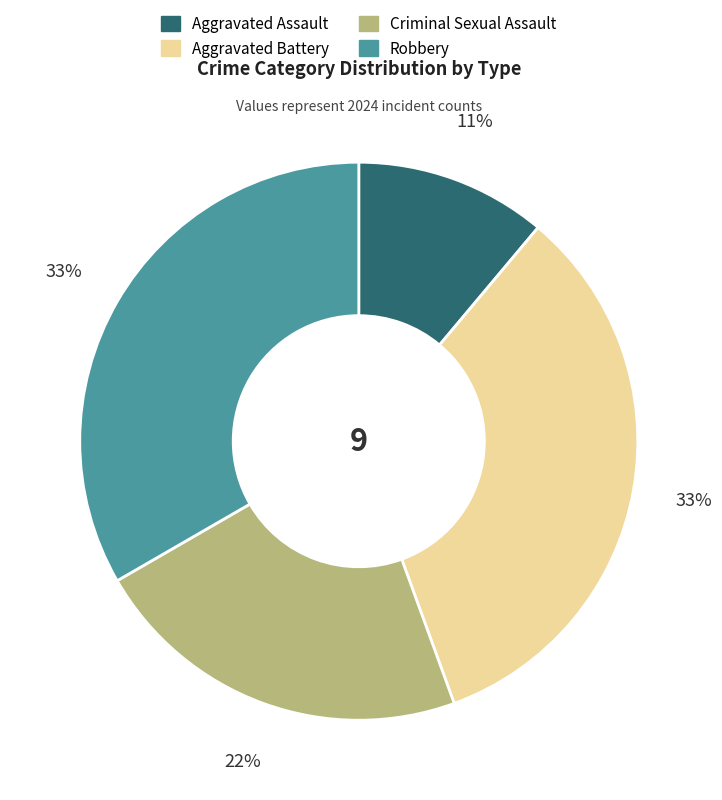

How many segments does this pie chart have?

4